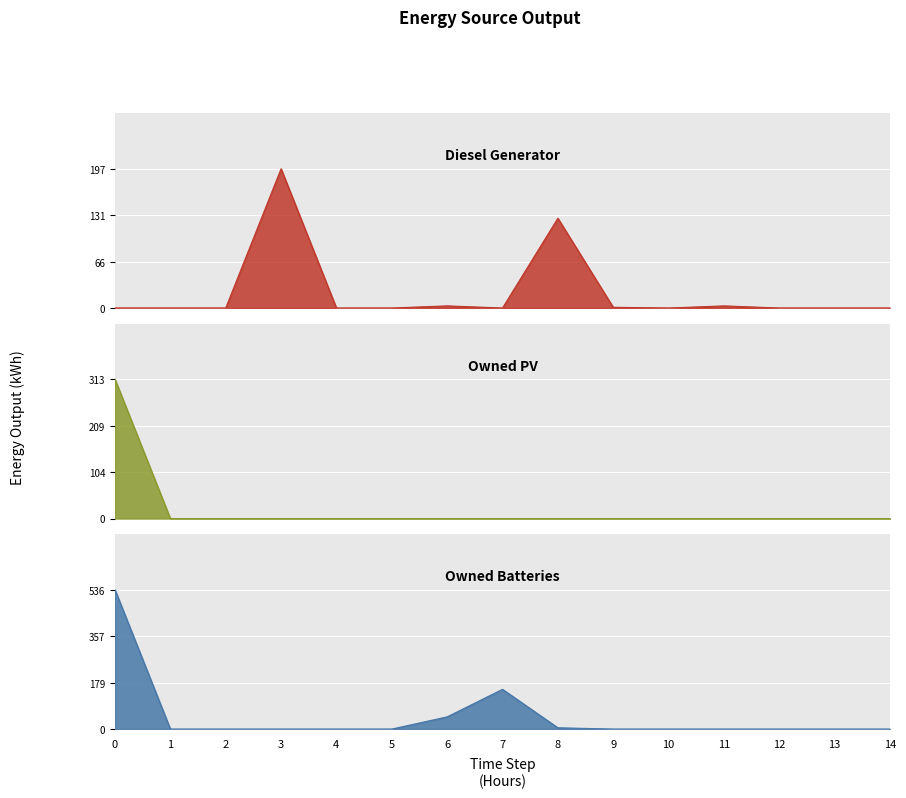

Reading left to right, list all the values displayed in this chart.

Diesel Generator: 0=0	1=0	2=0	3=197	4=0	5=0	6=3	7=0	8=127	9=1	10=0	11=3	12=0	13=0	14=0
Owned PV: 0=313	1=0	2=0	3=0	4=0	5=0	6=0	7=0	8=0	9=0	10=0	11=0	12=0	13=0	14=0
Owned Batteries: 0=536	1=0	2=0	3=0	4=0	5=0	6=47	7=153	8=5	9=0	10=0	11=0	12=0	13=0	14=0